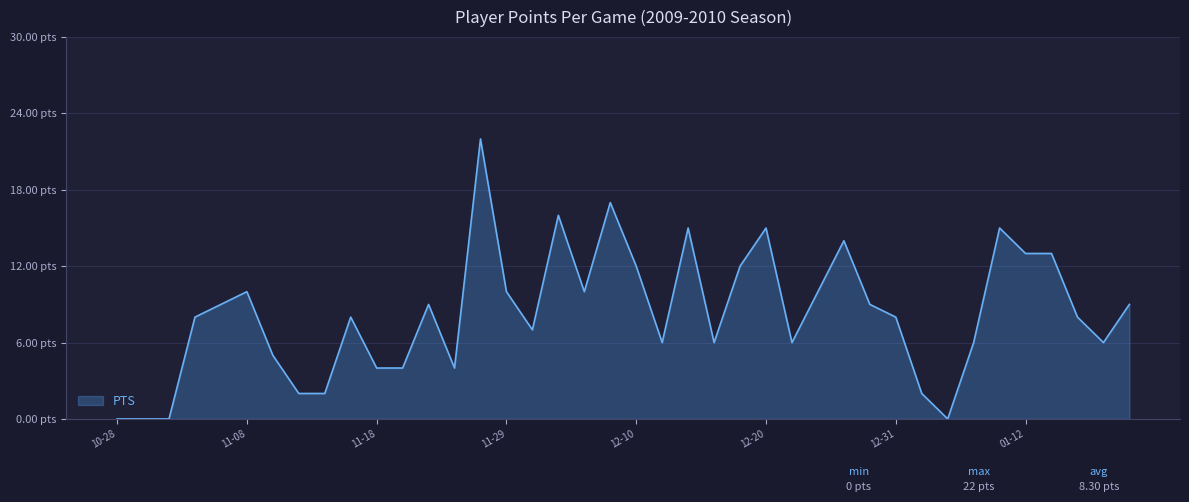

What is the average value?

8